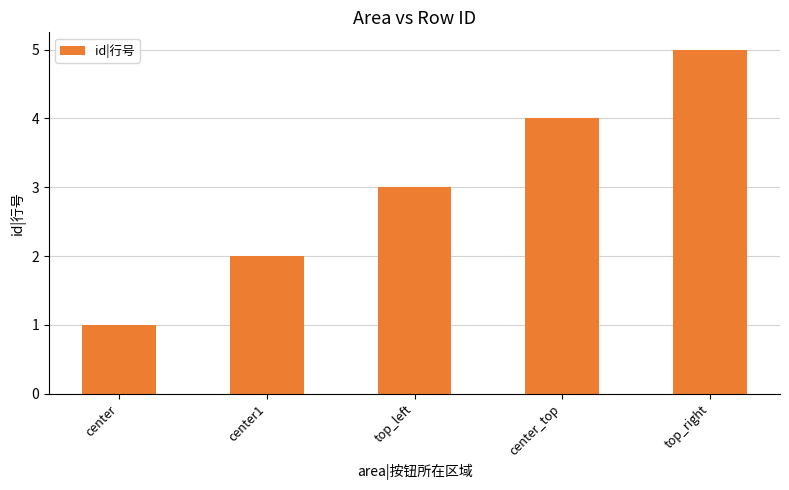

Which has a higher value, center1 or center_top?

center_top